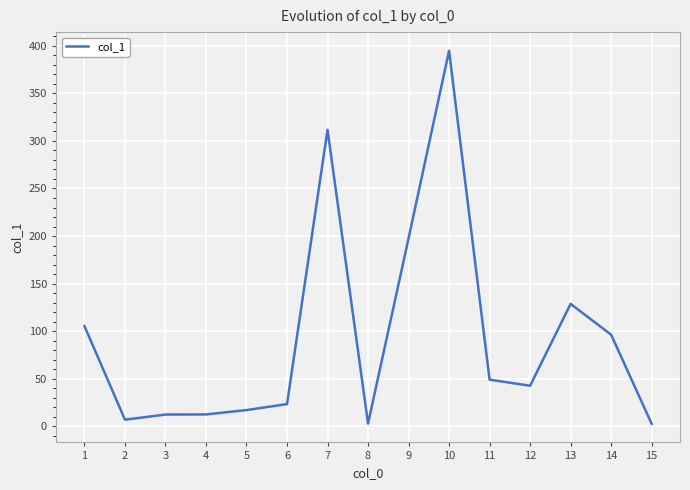

Is it true that the value at 6 is 23.2?

True